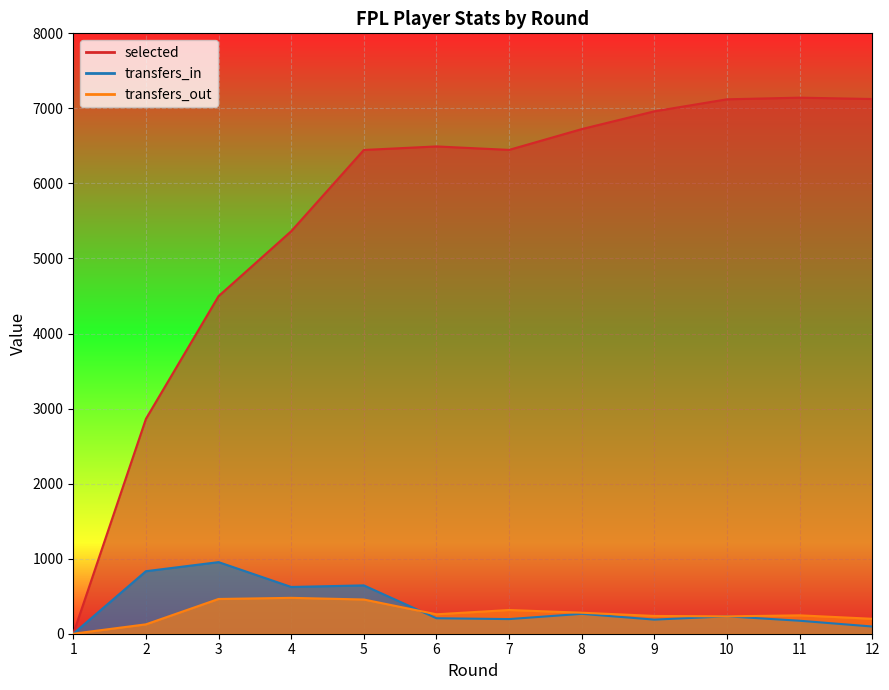

At which category is the sum across all series the highest?

10